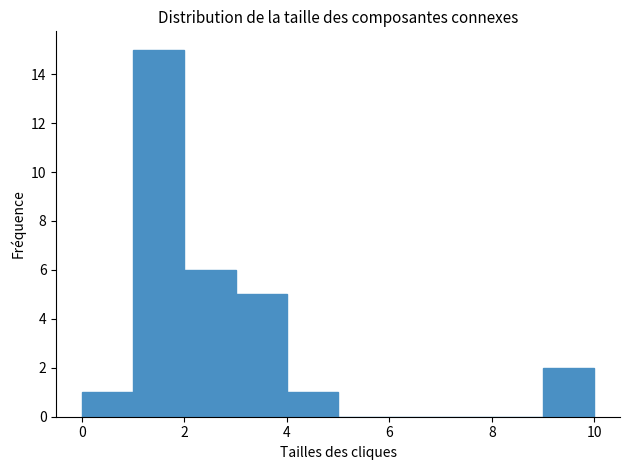

Over which range of the x-axis is the bar tallest?

1 to 2